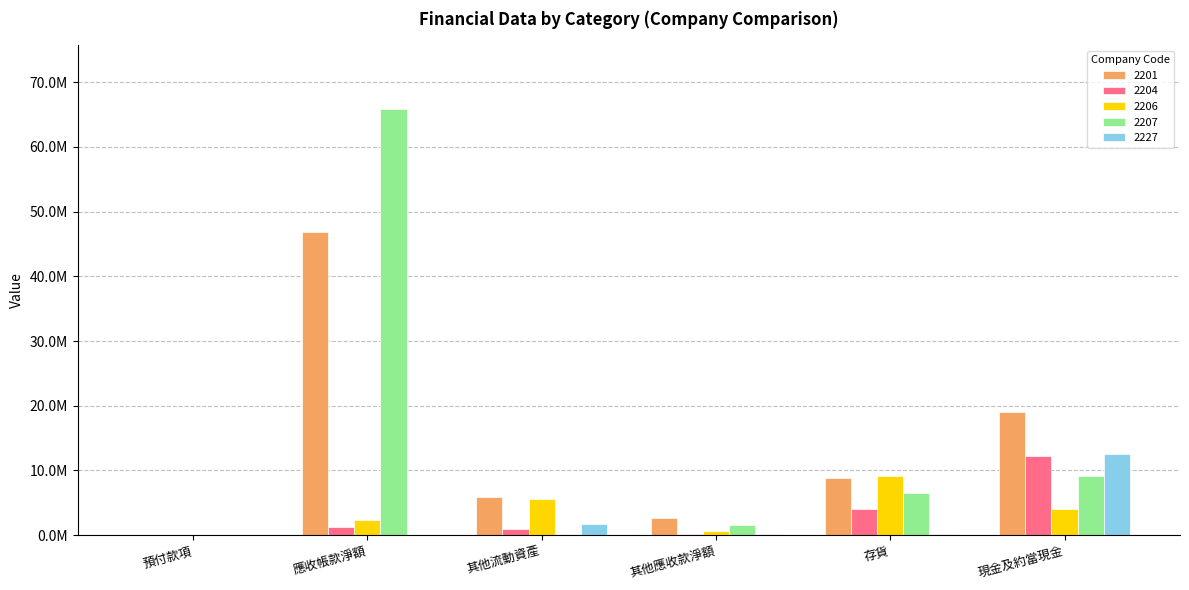

What are all the series names shown in the legend?

2201, 2204, 2206, 2207, 2227